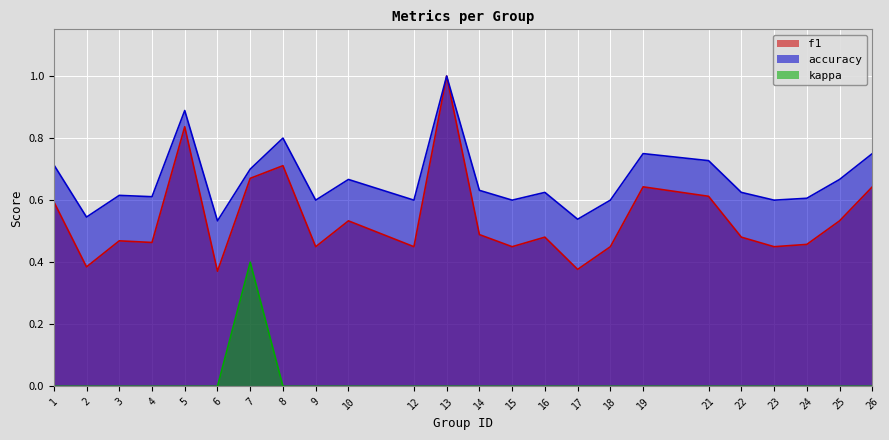

What is the spread (max minus min) of values at 7?

0.3